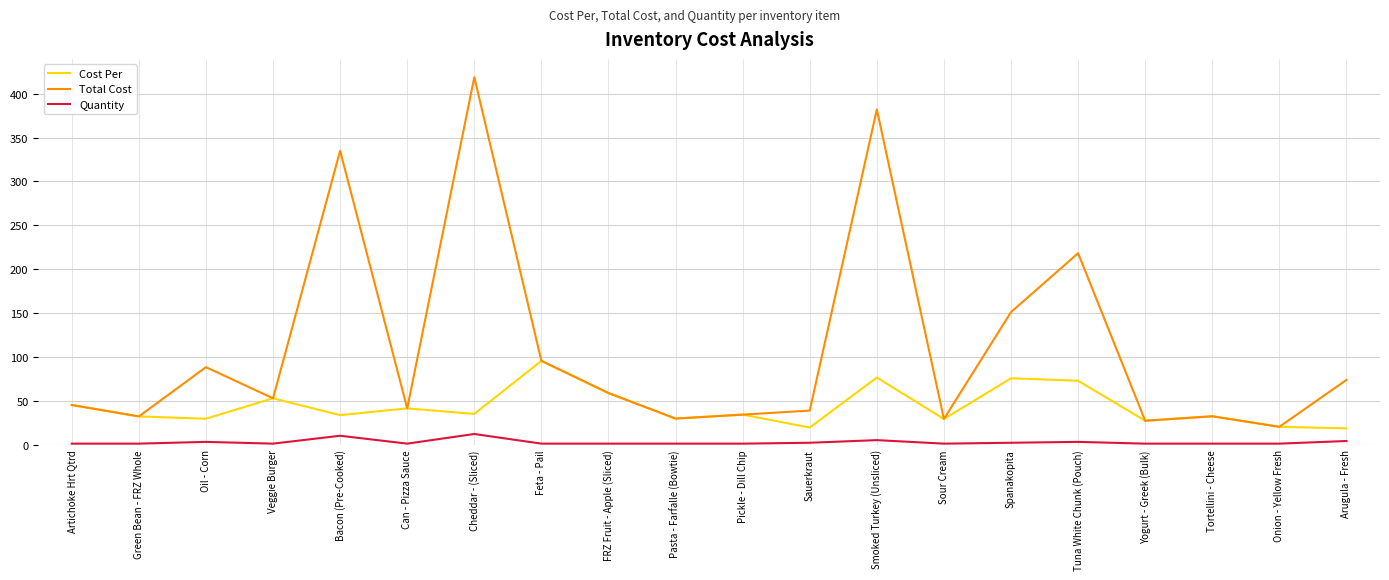

Which label corresponds to the largest value in the chart?

Cheddar - (Sliced)